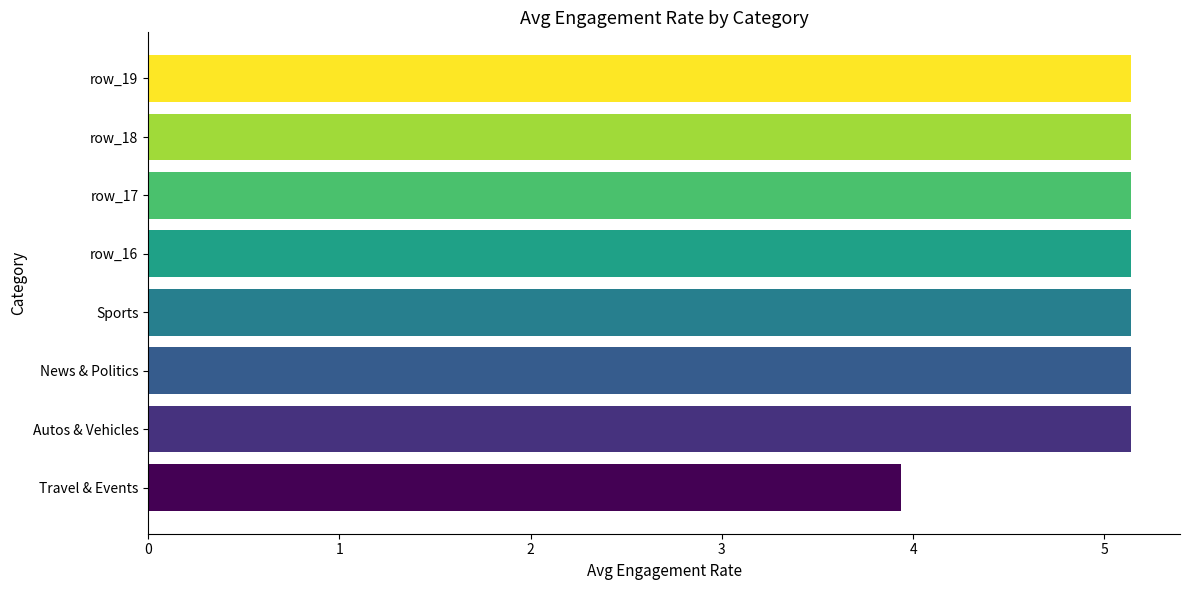

Between Sports and Travel & Events, which is larger?

Sports